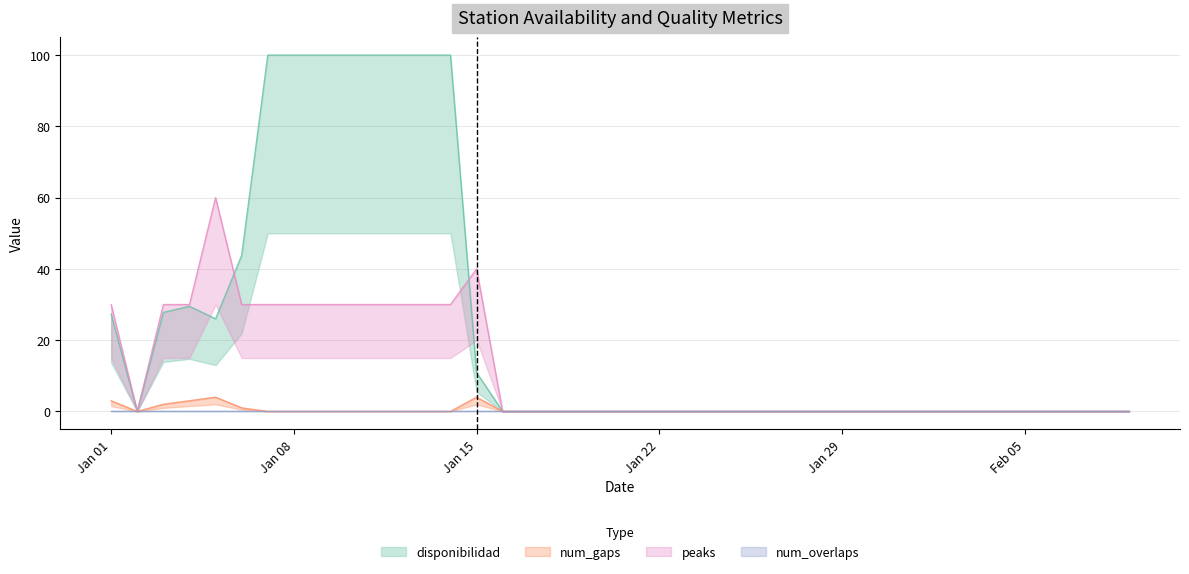

What is the label of the 1st point from the right?

2023-02-09